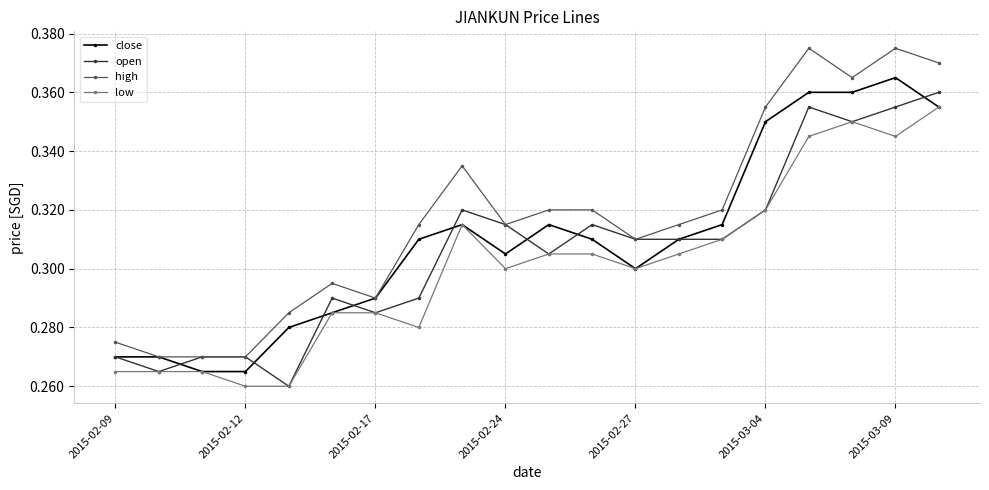

True or false: close has more than 1 interior local peaks.

True